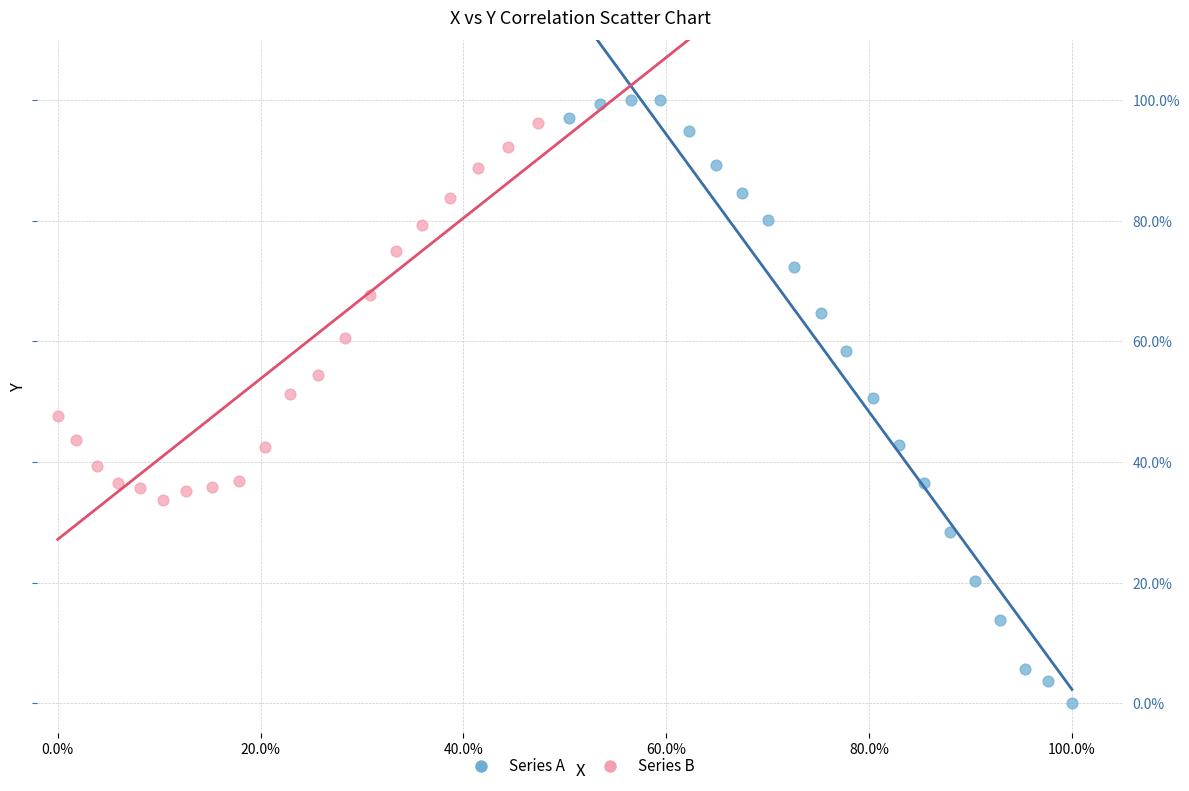

What are all the series names shown in the legend?

Series A, Series B